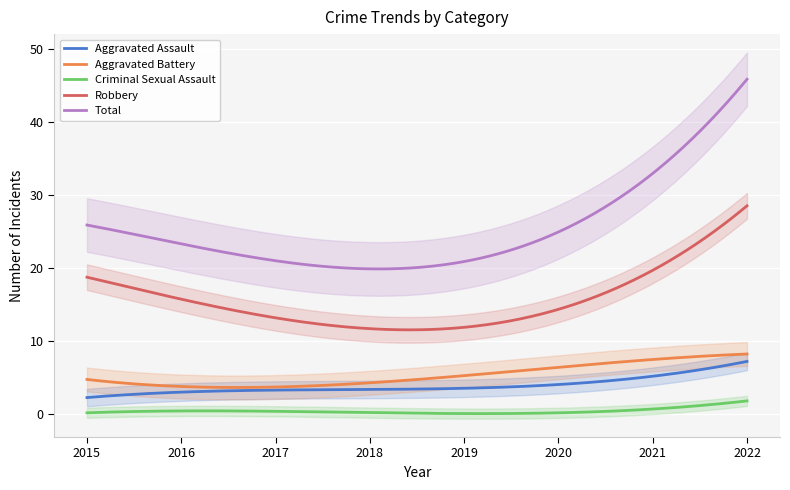

What is the minimum value for Robbery?

11.6